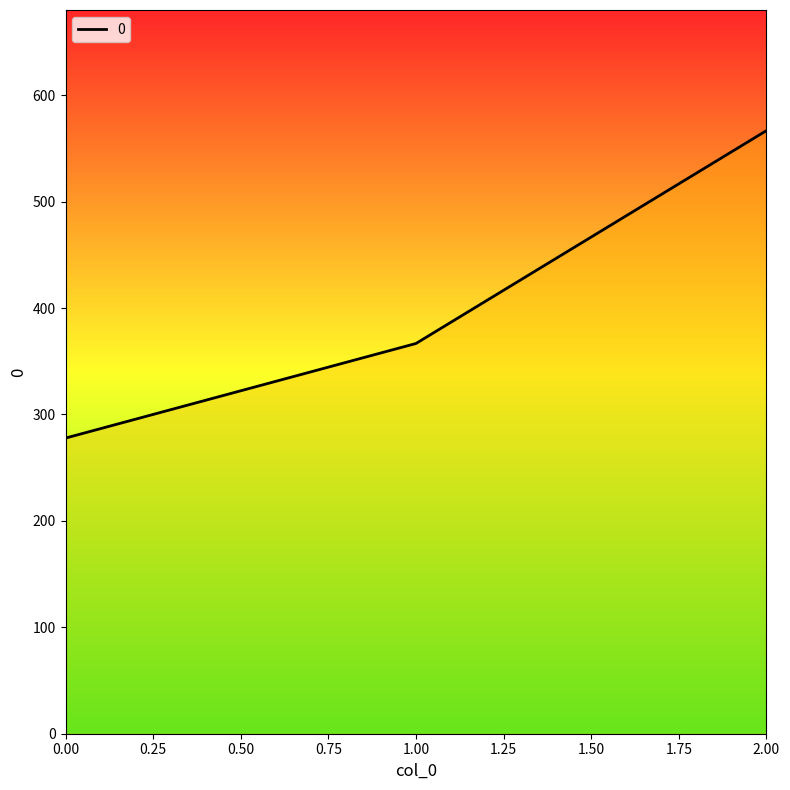

Reading right to left, extract all data points from this chart.

2=566.7	1=366.7	0=277.8